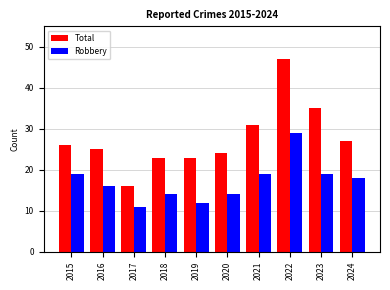

Count the number of data series in this chart.

2